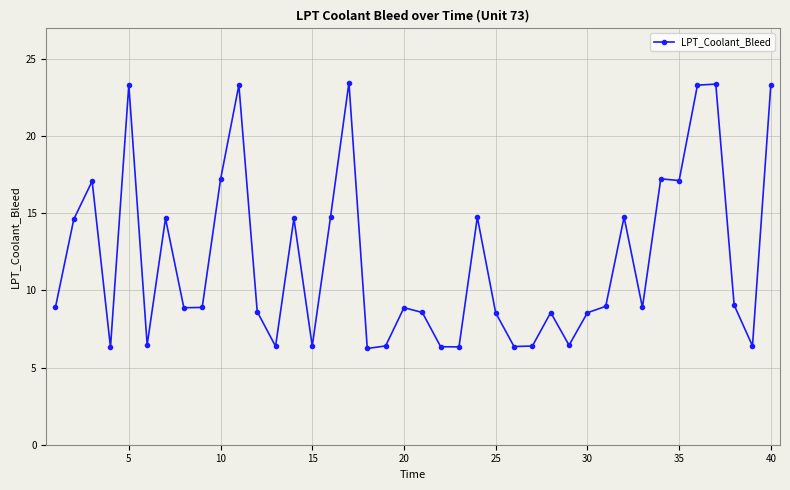

What is the greatest value displayed?

23.5